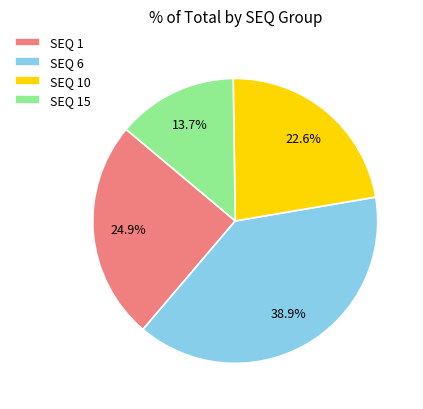

Which has a higher value, SEQ 1 or SEQ 6?

SEQ 6